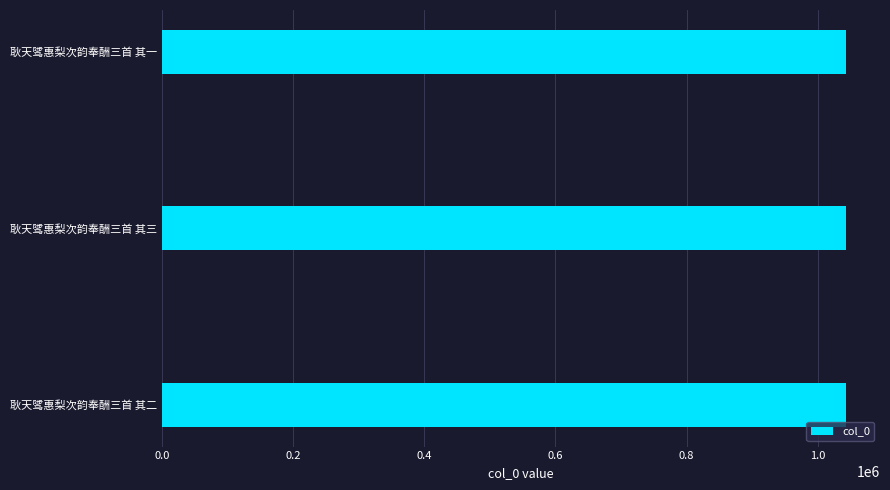

What is the average value?

1042649